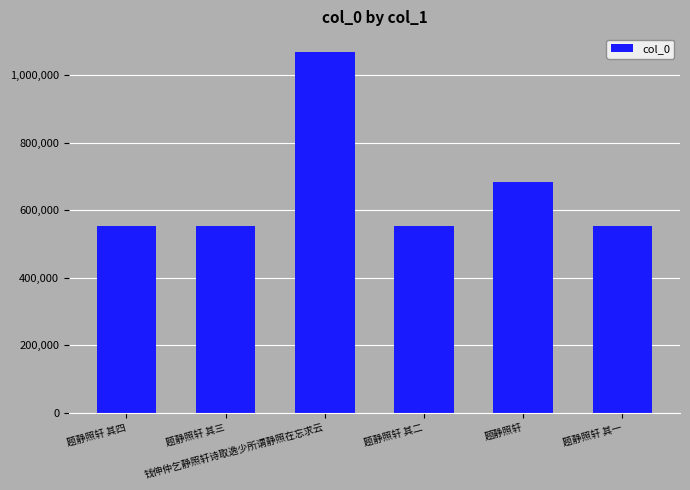

The value at 钱伸仲乞静照轩诗取逸少所谓静照在忘求云 is 480500. True or false?

False